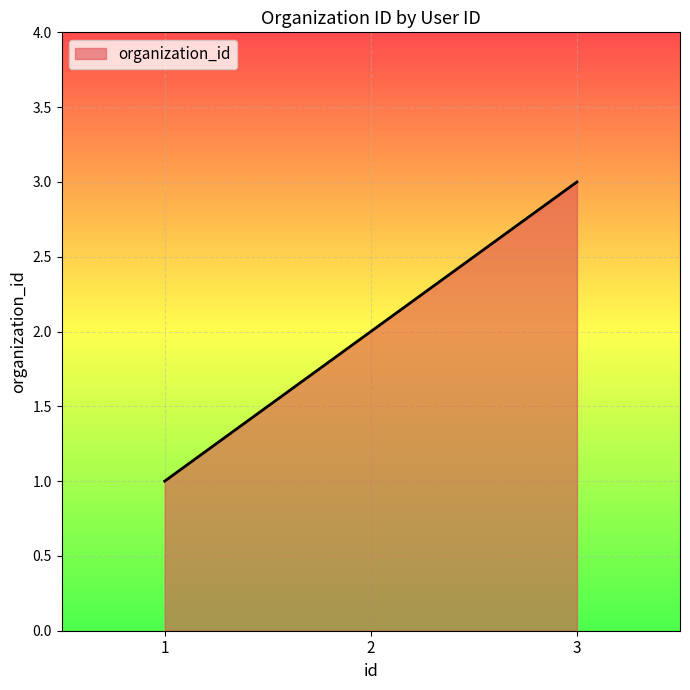

What is the difference between the second highest and minimum values?

1